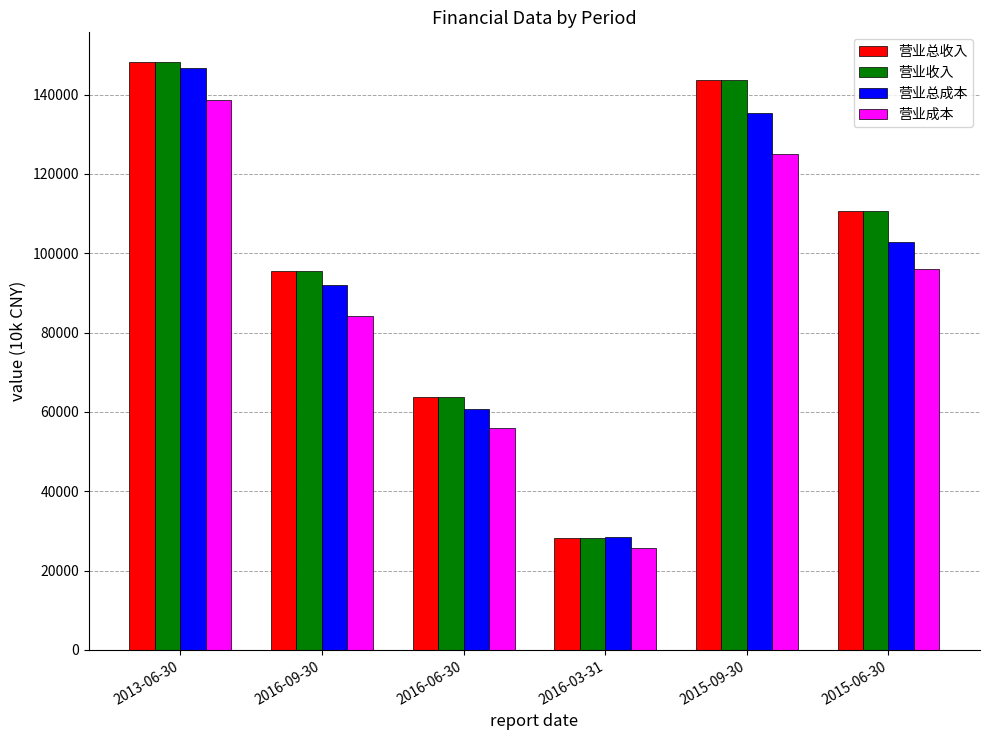

True or false: 营业总收入 has a value of 63704 at 2016-06-30.

True